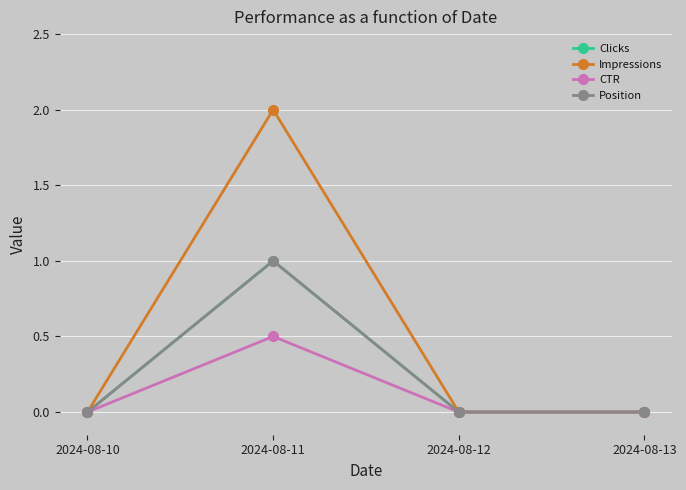

The value of CTR at 2024-08-13 is 0.2. True or false?

False